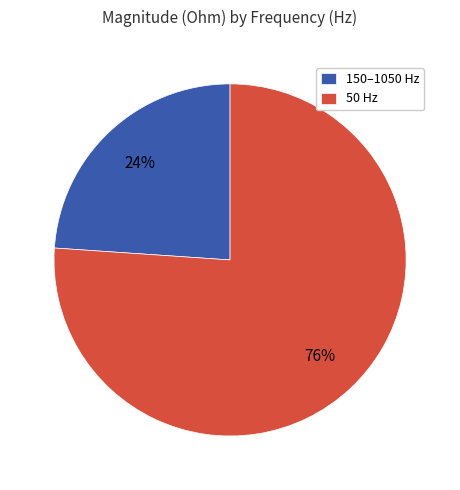

Is there a majority slice in this chart?

Yes